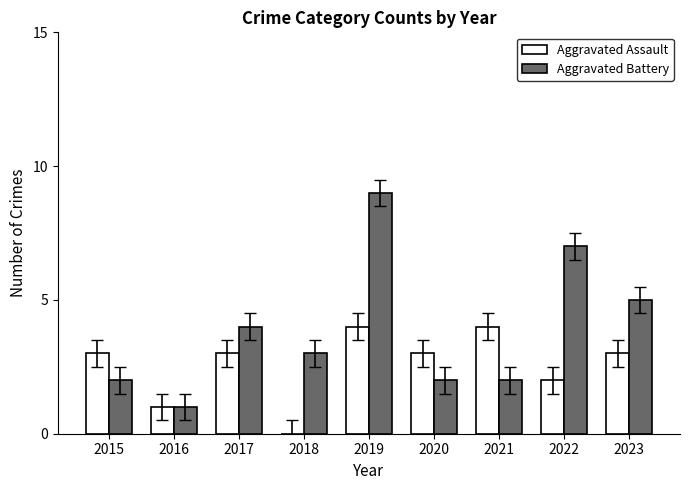

Which label corresponds to the largest value in the chart?

2019